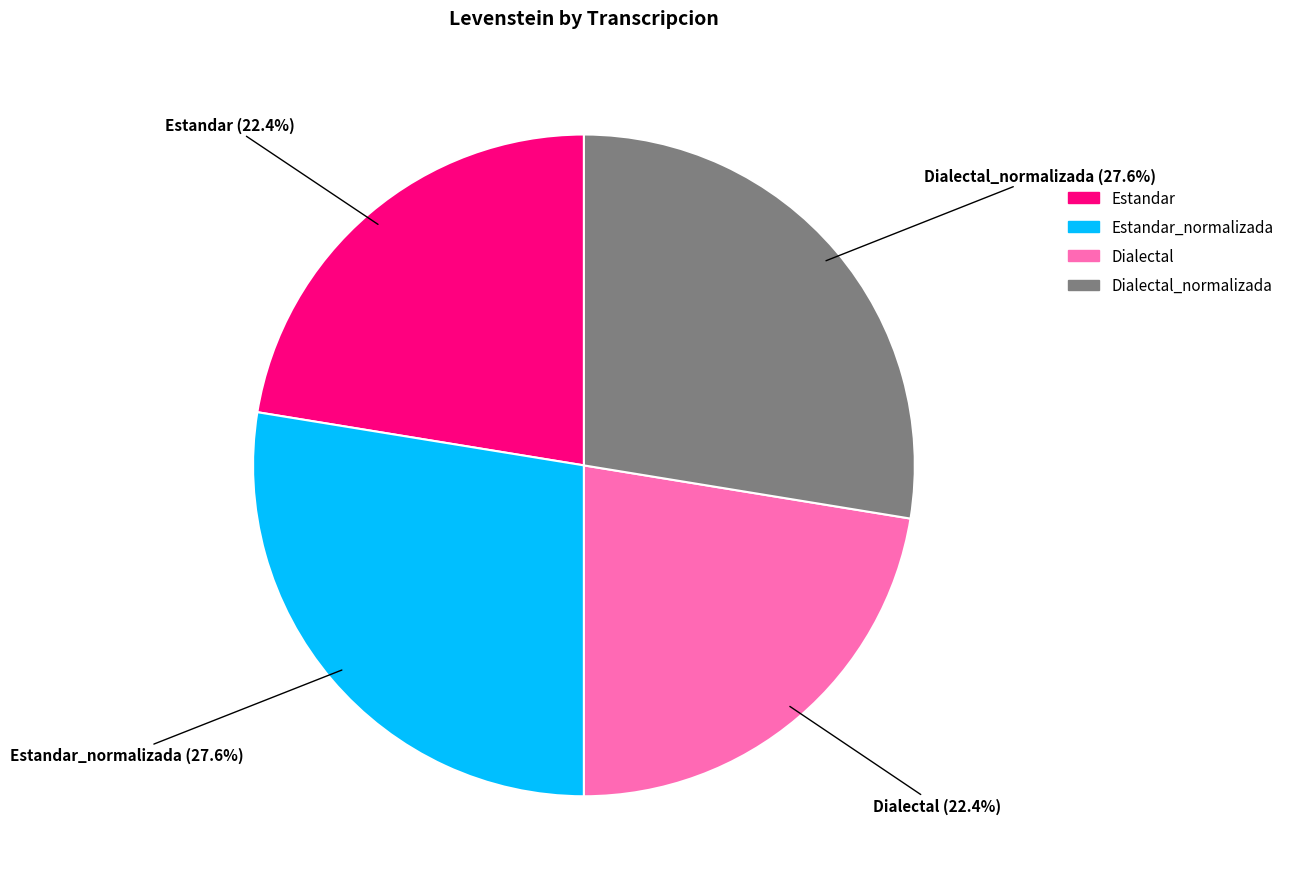

Is there any slice that represents more than half of the pie?

No